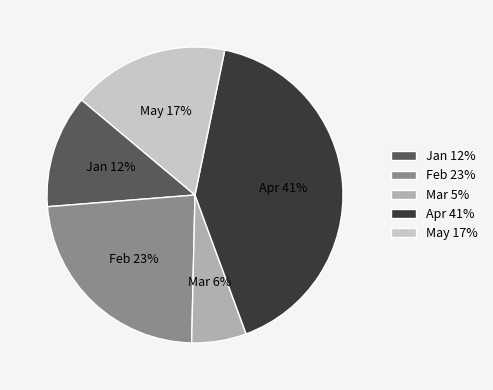

How many slices are in this pie chart?

5